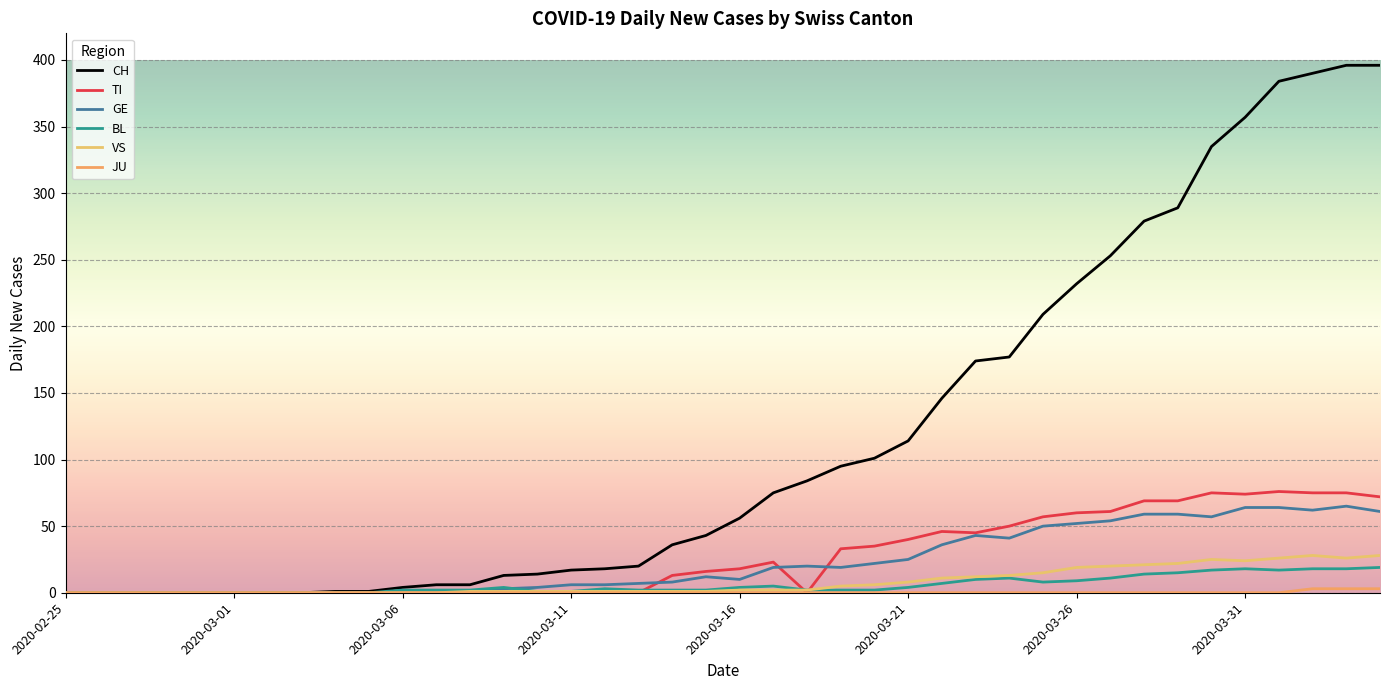

True or false: GE and JU cross at least once.

False